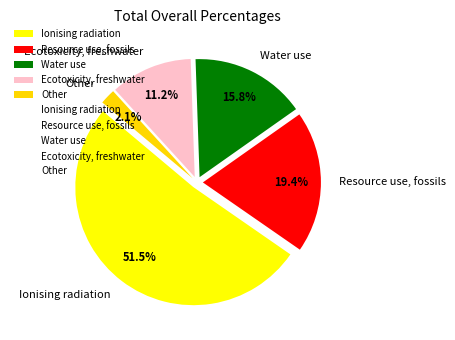

Does any single category account for the majority?

Yes